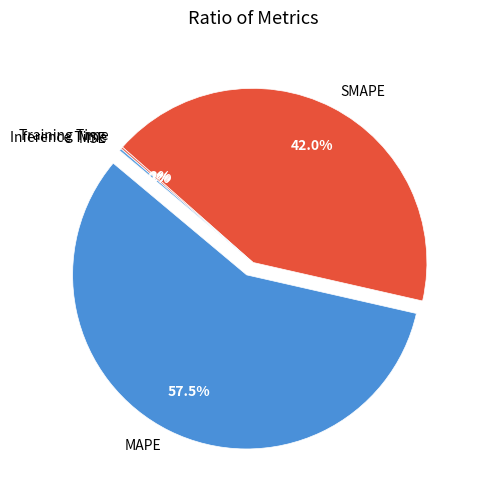

What percentage is the SMAPE slice, to the nearest percent?

42%